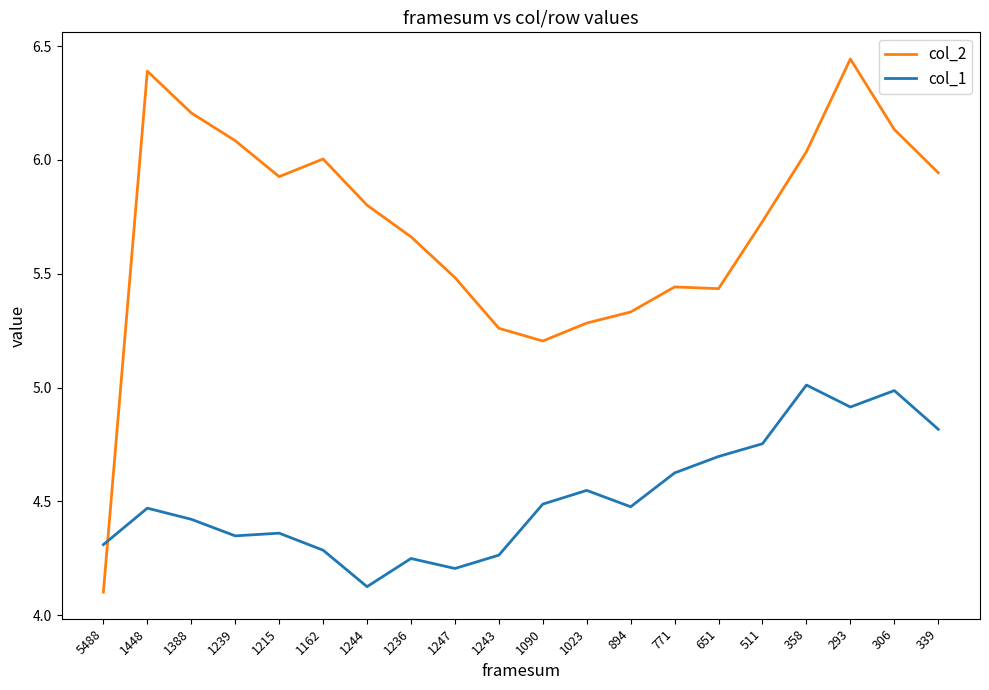

What position from the right is 1162?

15